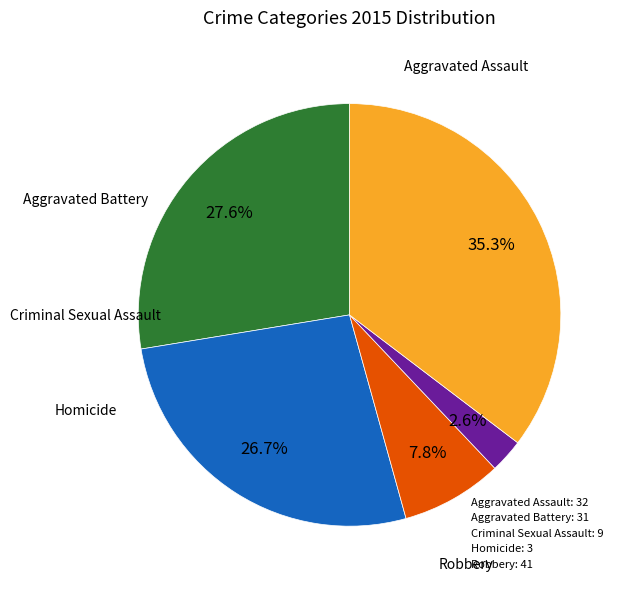

What percentage is NOT represented by Aggravated Assault?

72.4%